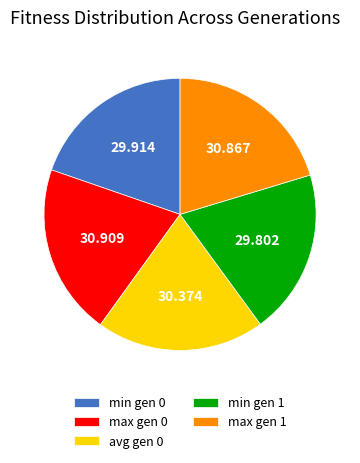

Does avg gen 0 account for over 50% of the chart?

No